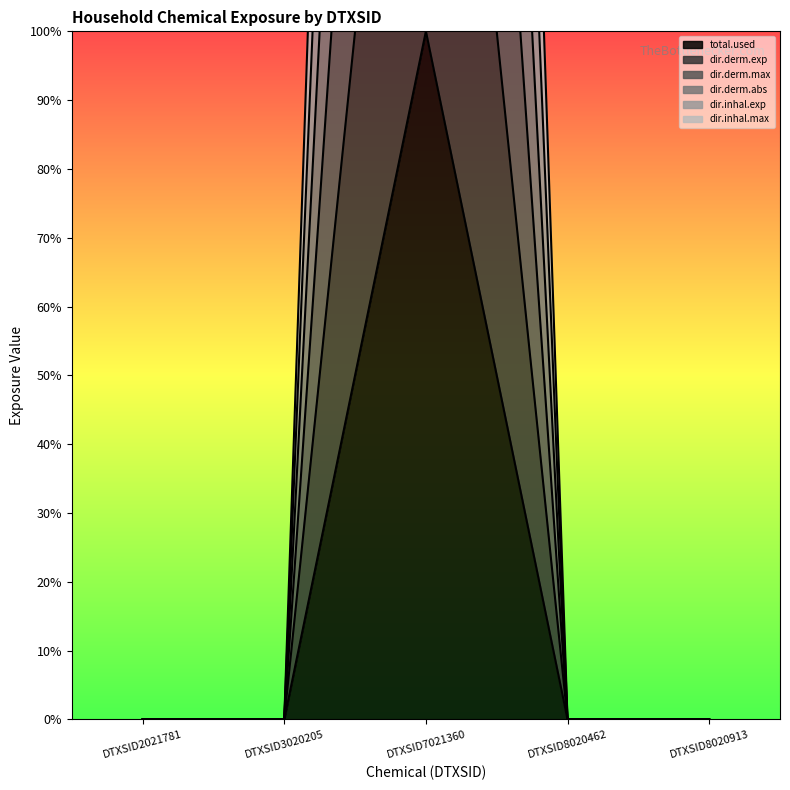

The dir.derm.abs series shows 165 at DTXSID7021360. True or false?

False